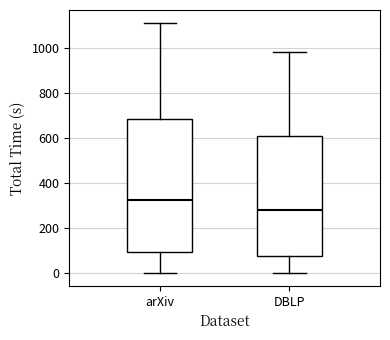

Which box has the highest median line?

arXiv